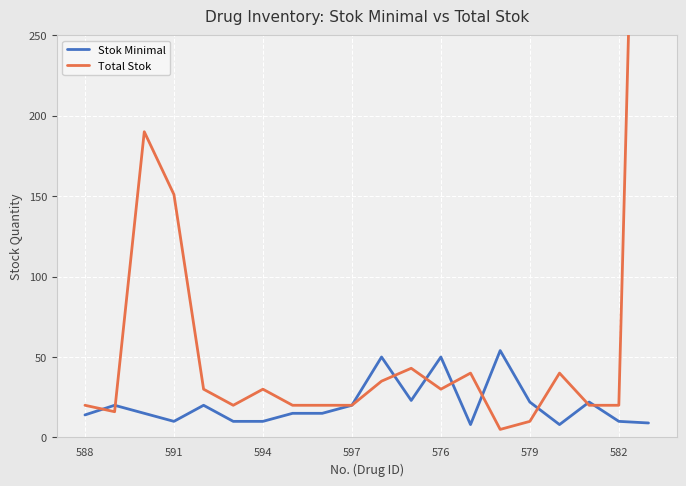

True or false: Stok Minimal has more than 0 interior local peaks.

True